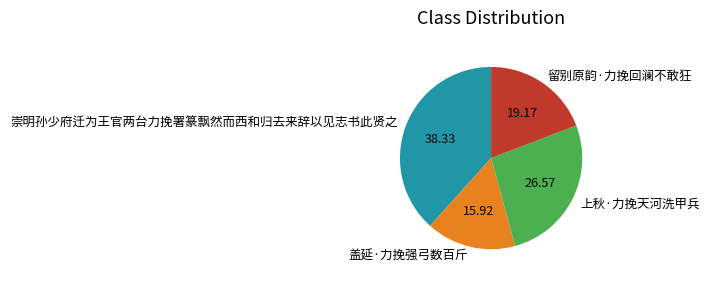

What is the ratio of the value at 崇明孙少府迁为王官两台力挽署篆飘然而西和归去来辞以见志书此贤之 to the value at 盖延·力挽强弓数百斤?

2.4